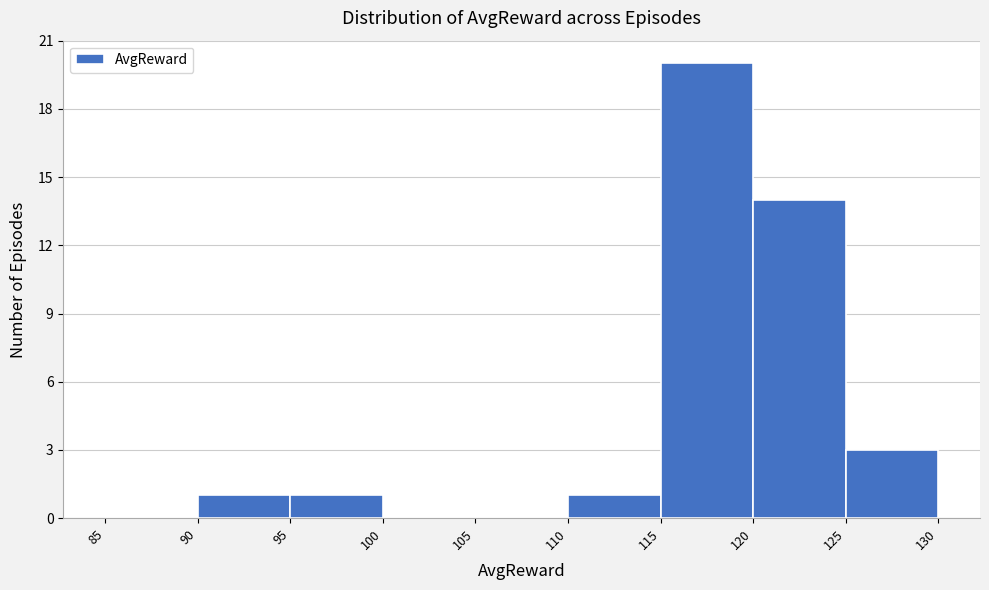

Reading left to right, transcribe this chart: for each bar, give the range it covers on the x-axis and its height. The values are not printed on the chart, so give them approximately, as read against the axis.

85 to 90: 0
90 to 95: 1
95 to 100: 1
100 to 105: 0
105 to 110: 0
110 to 115: 1
115 to 120: 20
120 to 125: 14
125 to 130: 3